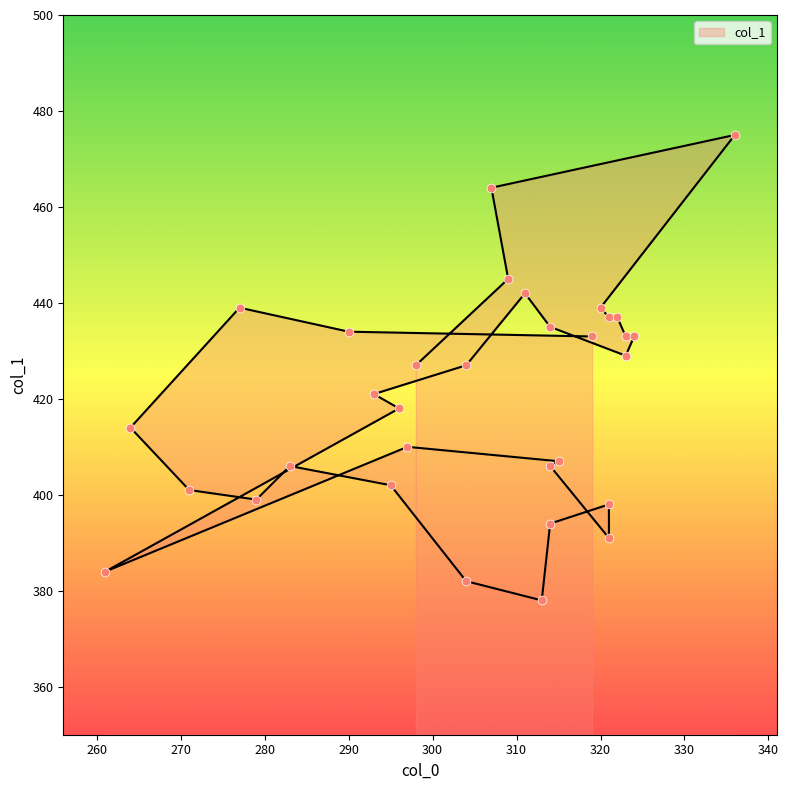

Between 298 and 323, which is larger?

323